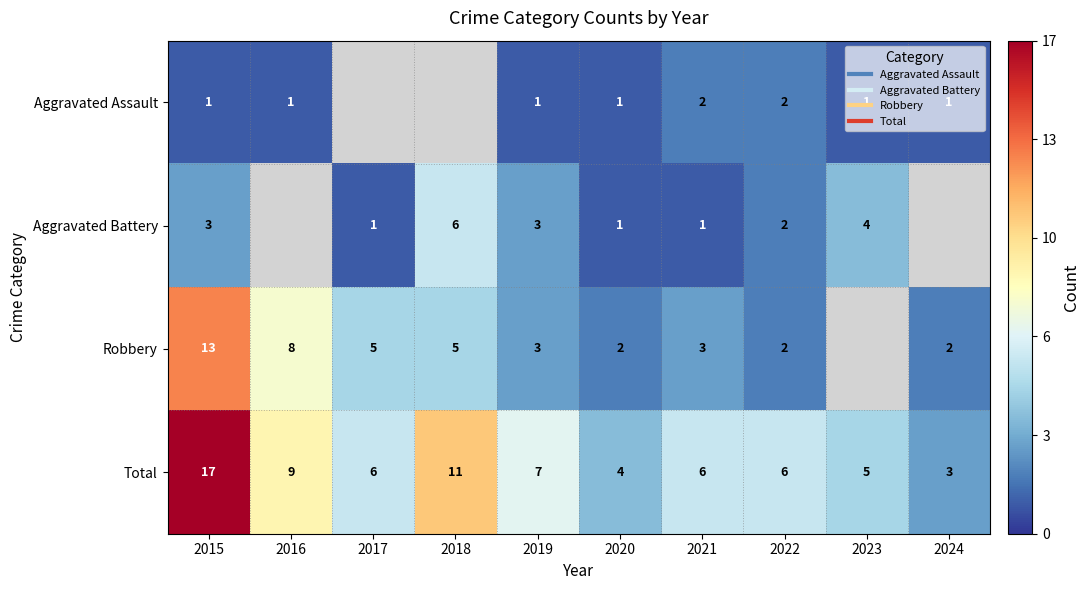

Between 2015 and 2018, which is larger?

2018